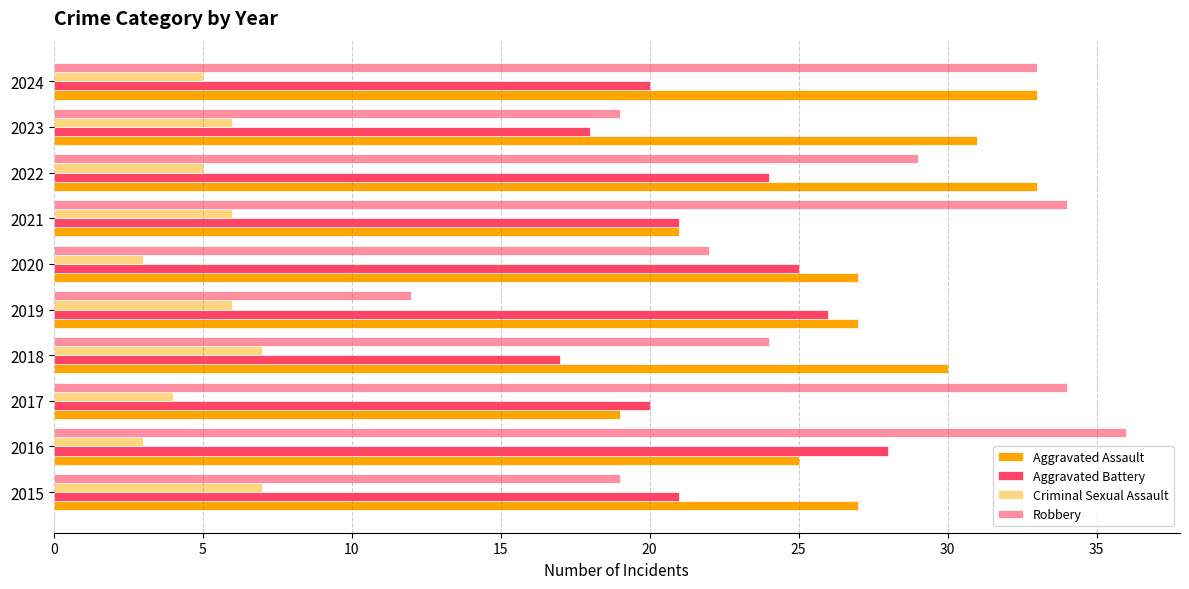

Which series has the widest spread of values?

Robbery